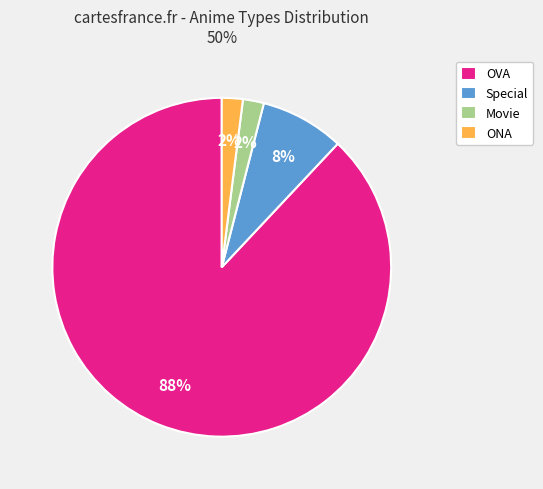

Which slice represents more than half of the pie?

OVA